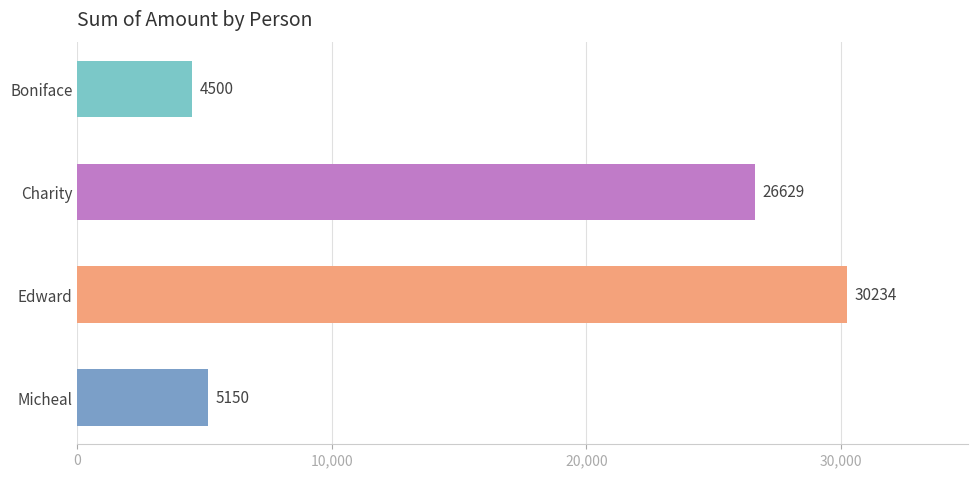

Reading top to bottom, what are all the values shown in this chart?

Boniface=4500	Charity=26629	Edward=30234	Micheal=5150